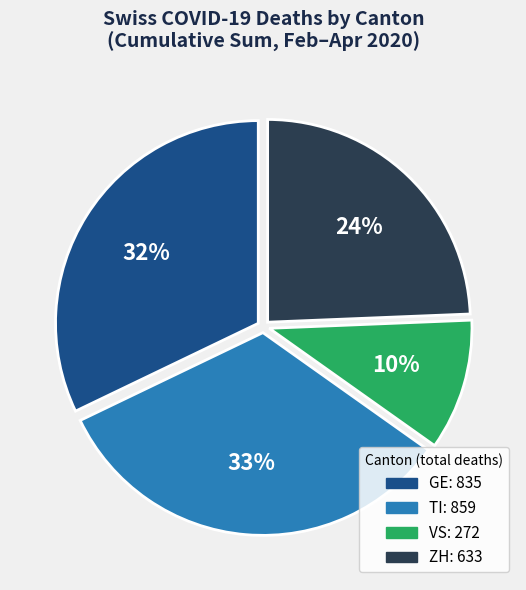

Rank the categories by value from highest to lowest.

TI, GE, ZH, VS